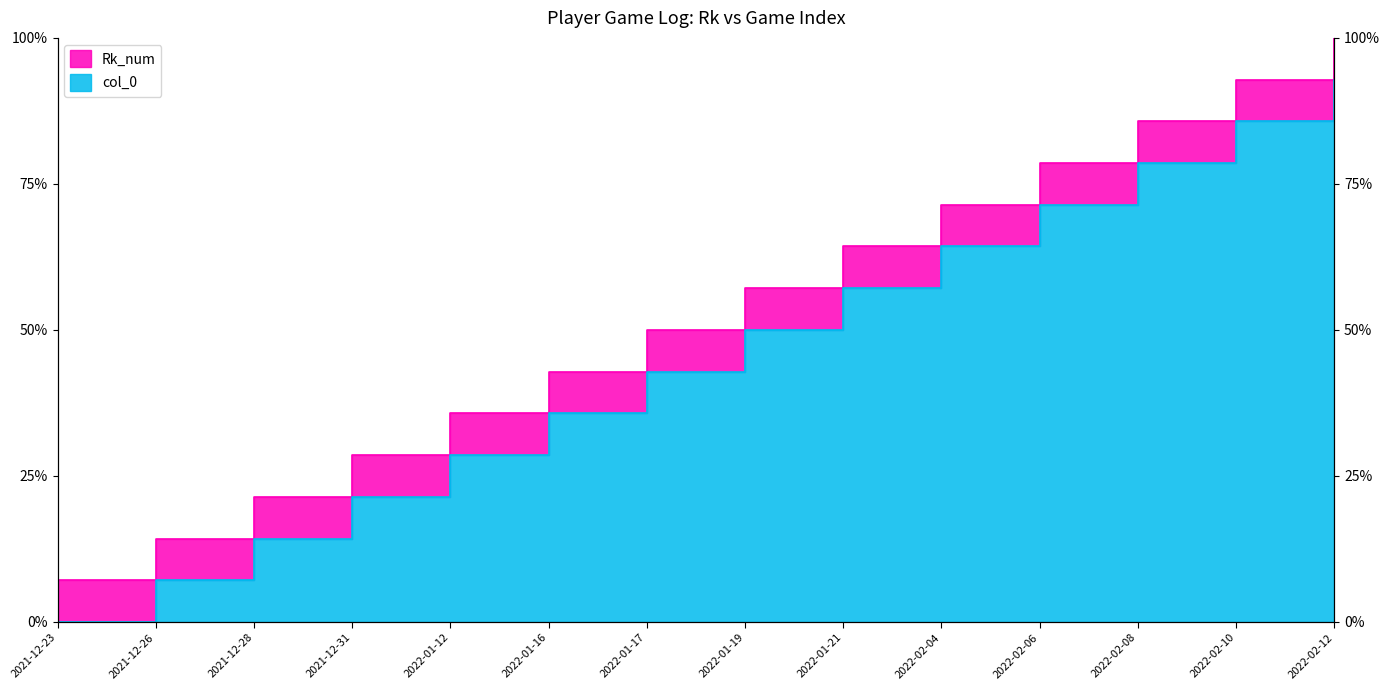

How many distinct data groups are displayed?

2